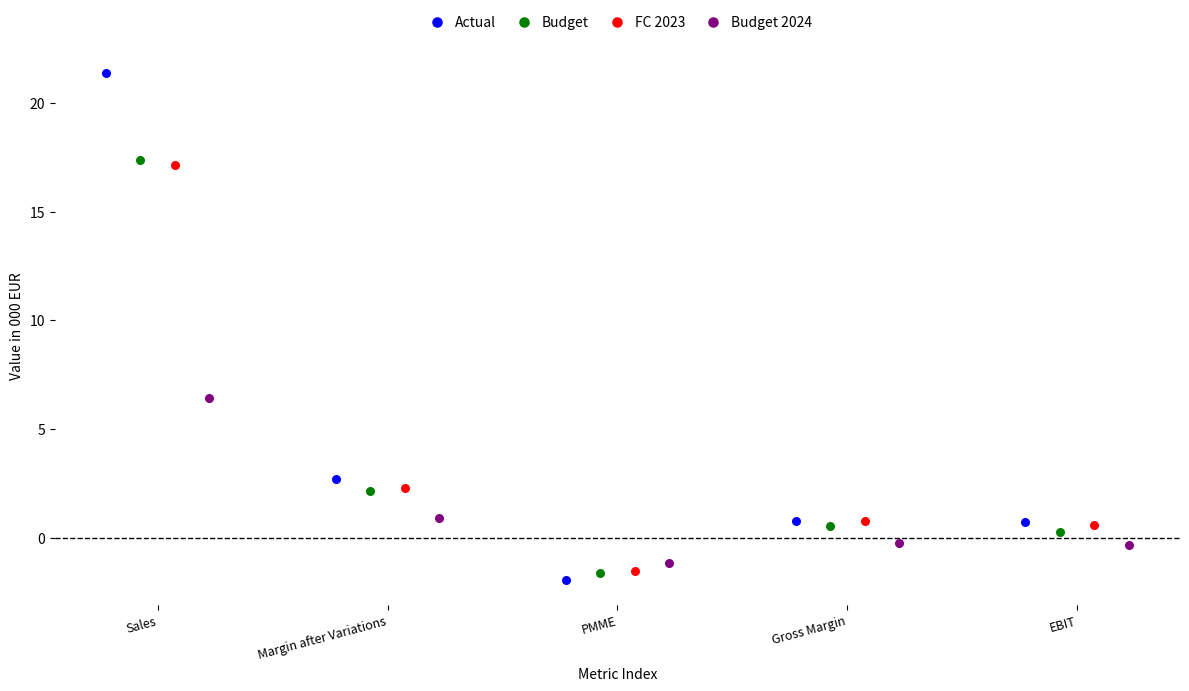

Which series reaches the maximum Y coordinate?

Actual